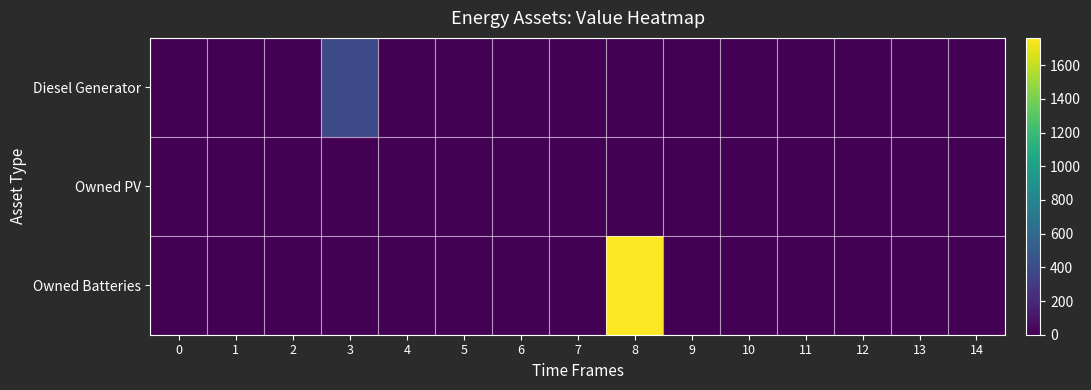

List the series in order of their overall mean, highest first.

Owned Batteries, Diesel Generator, Owned PV